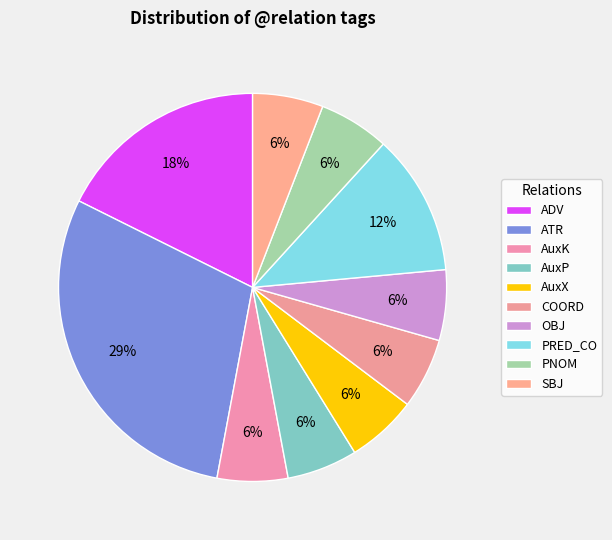

Do AuxX and PNOM together represent more than half of the pie?

No